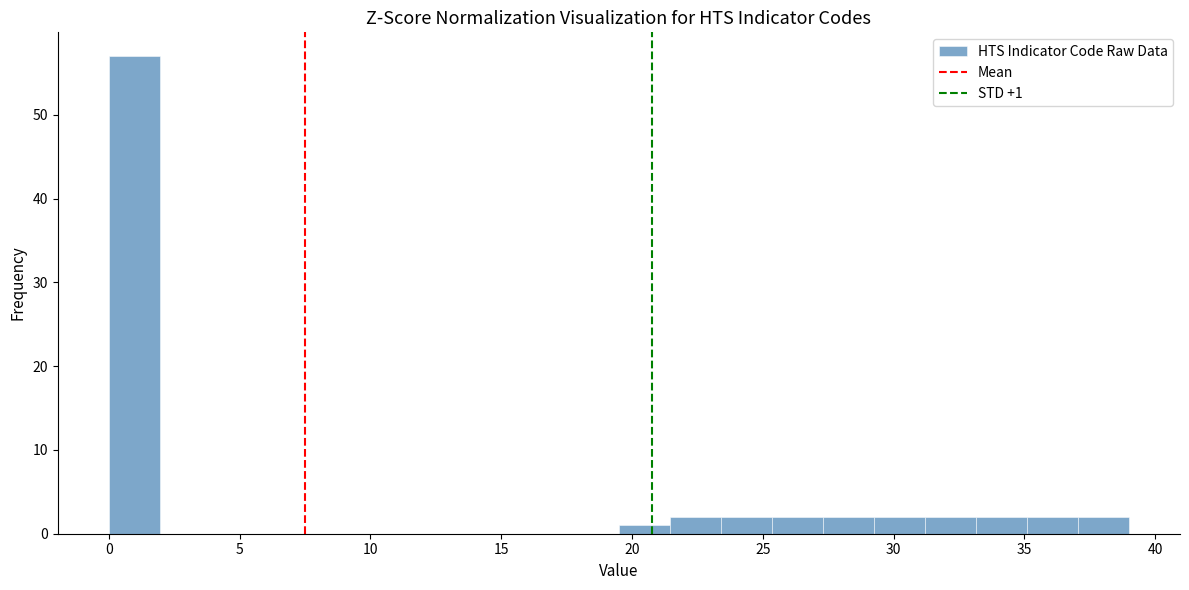

Around what value on the x-axis is the tallest bar? Give the approximate position of its centre, as read against the axis.

1.0